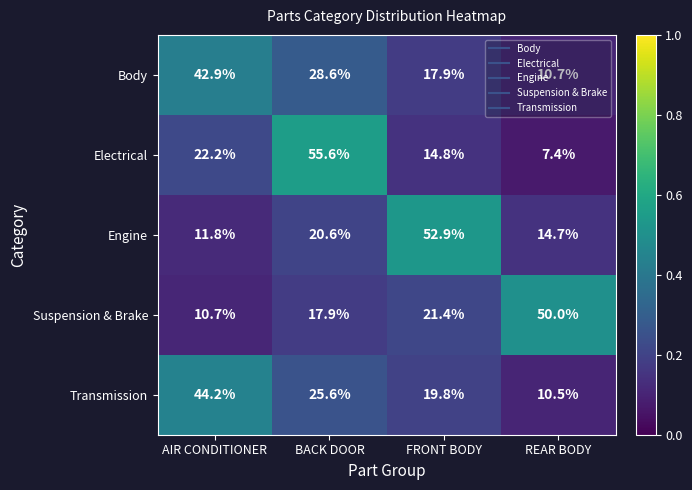

How many categories are shown in the chart?

4